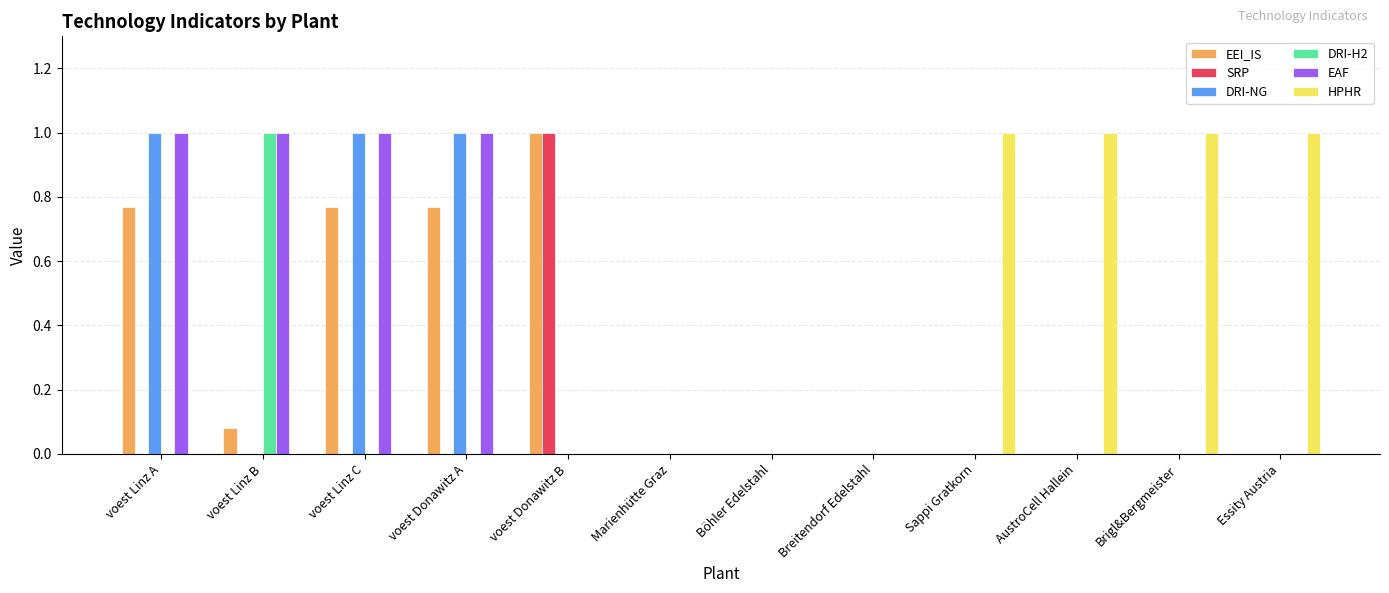

How many groups of bars are there?

12